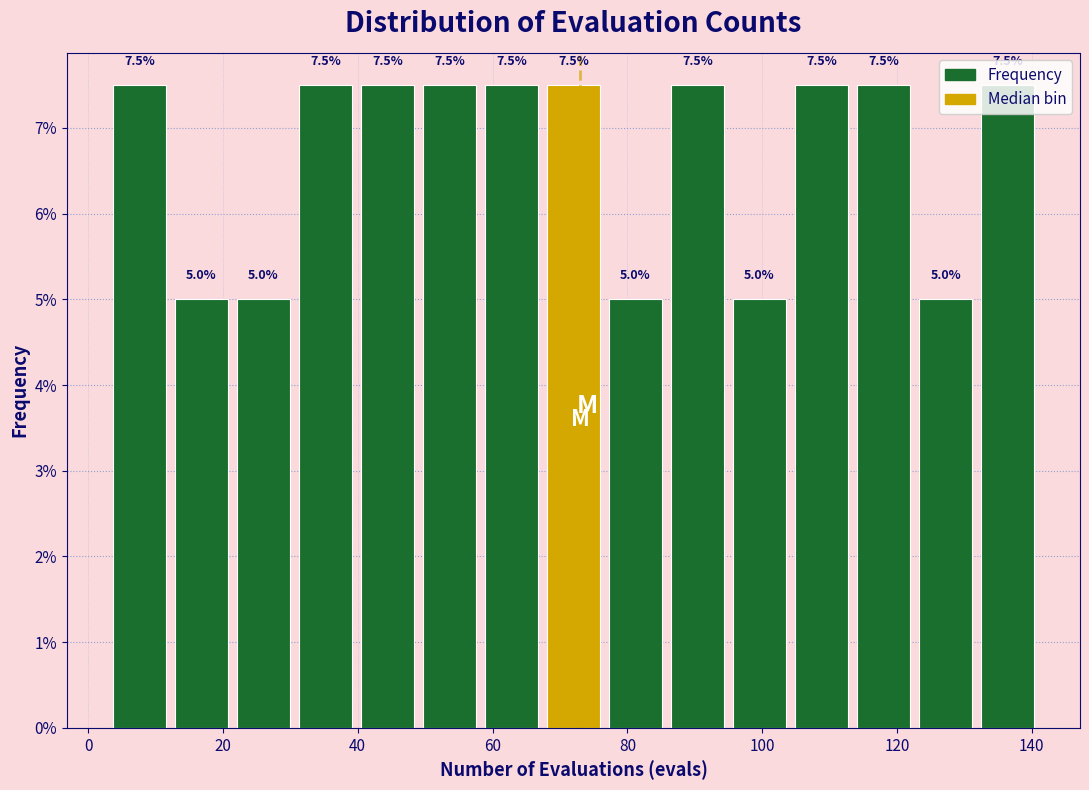

How tall is the bar that spans 49.0 to 58.2 on the x-axis? The bar edges are not printed on the chart, so give them approximately, as read against the axis.

7.5